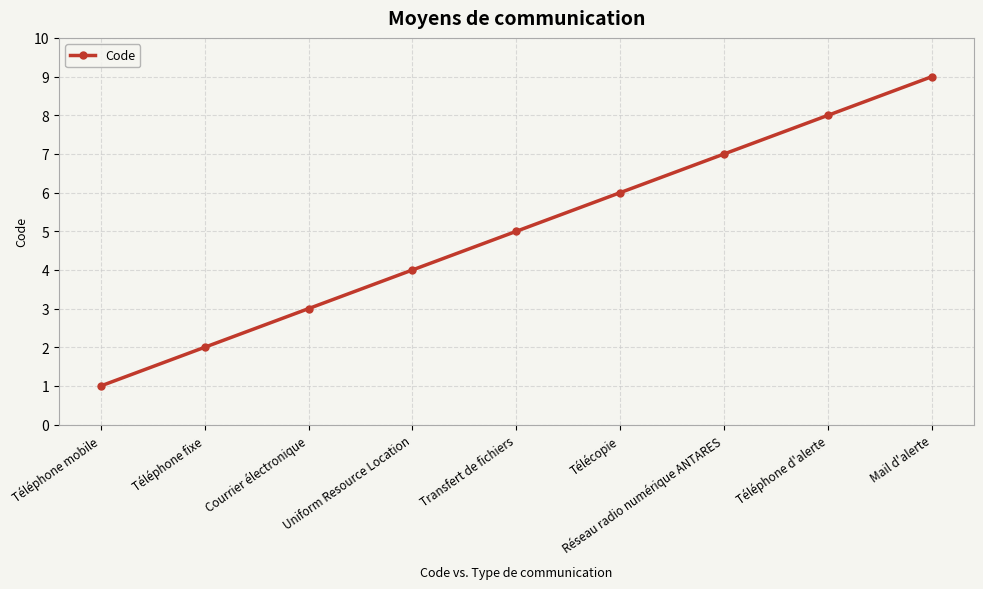

How many values are between 3 and 7?

5